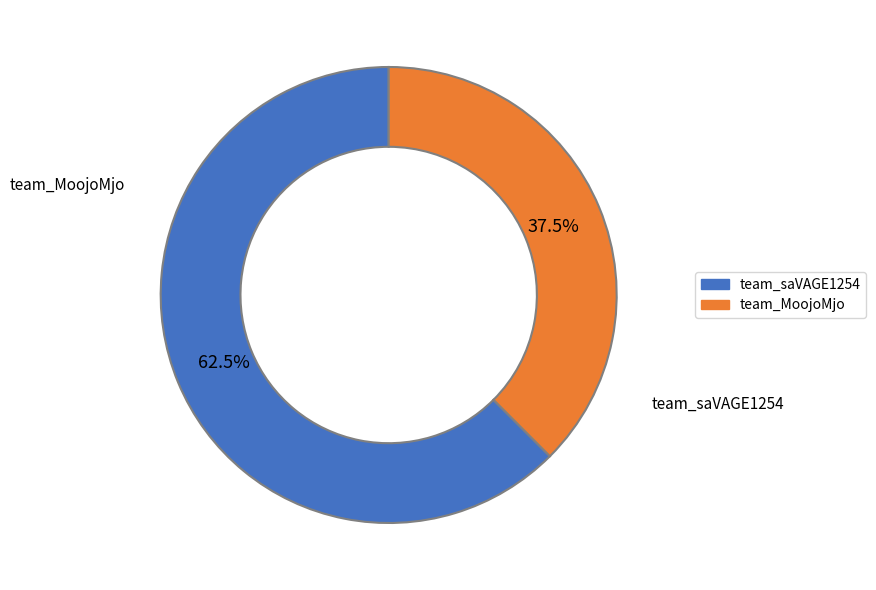

Which slice is the smallest?

team_MoojoMjo